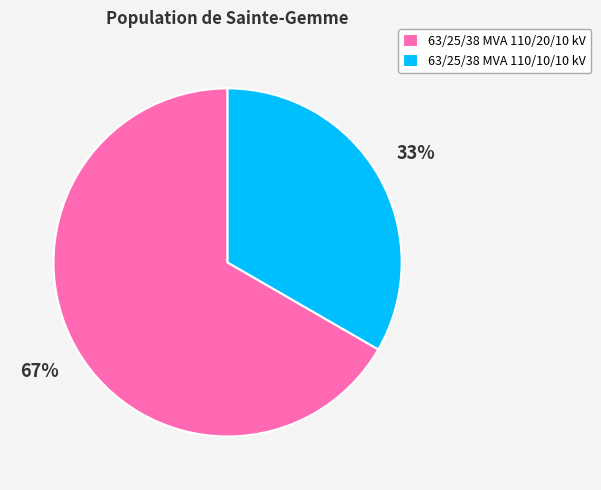

To the nearest percent, what is the combined percentage of 63/25/38 MVA 110/20/10 kV and 63/25/38 MVA 110/10/10 kV?

100%